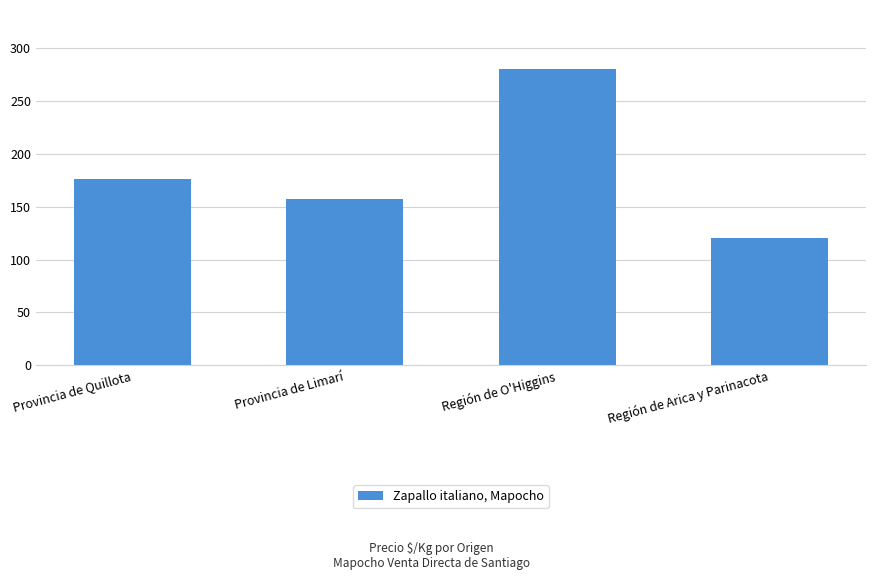

Rank the categories by value from lowest to highest.

Región de Arica y Parinacota, Provincia de Limarí, Provincia de Quillota, Región de O'Higgins